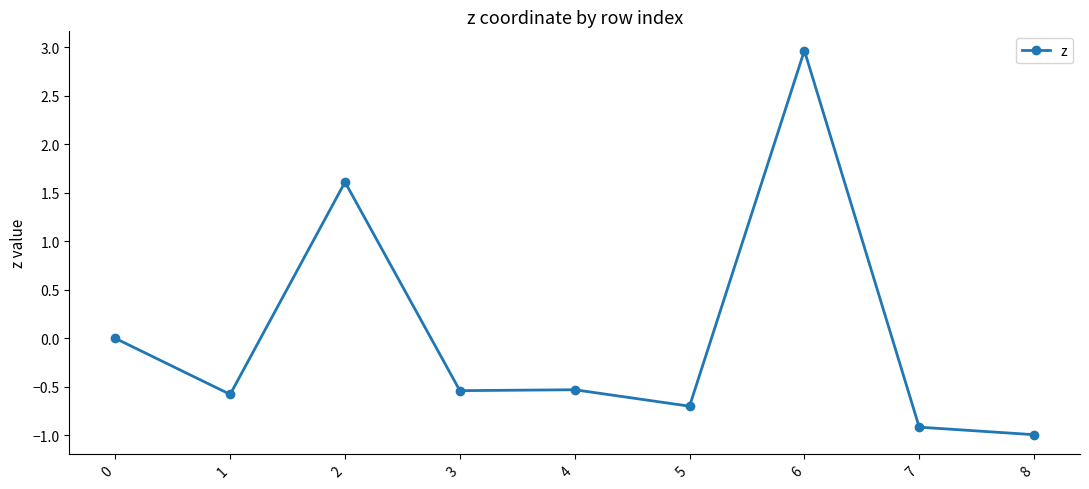

What is the minimum value shown in the chart?

-1.0